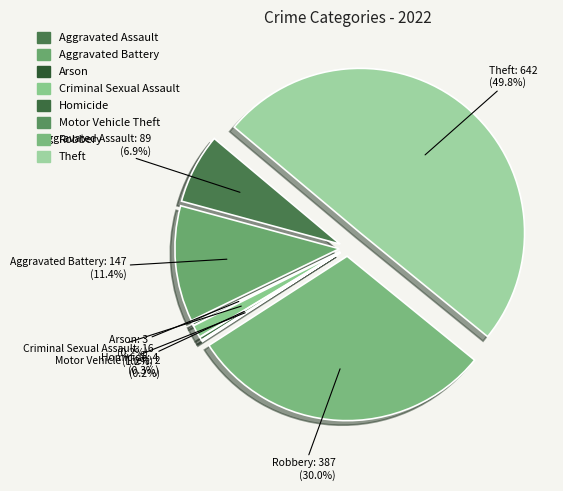

To the nearest percent, what is the average slice percentage?

12%